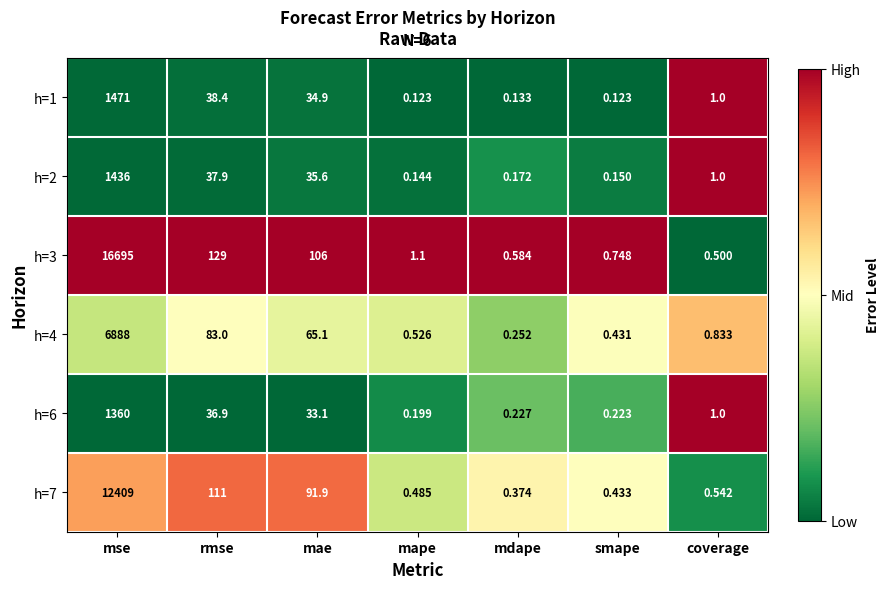

At which label is h=1 closest to 735?

rmse